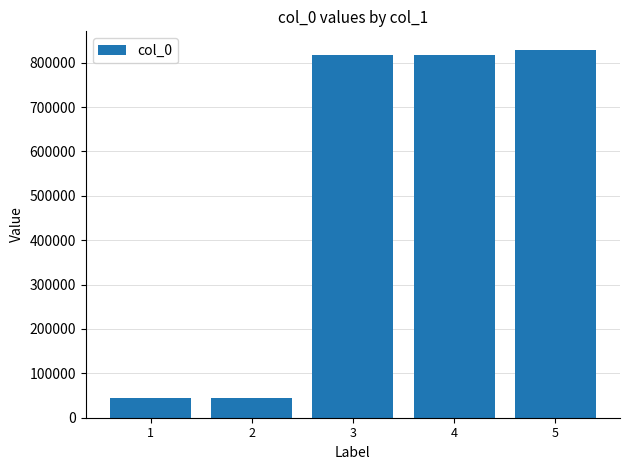

Between 5 and 1, which is larger?

5